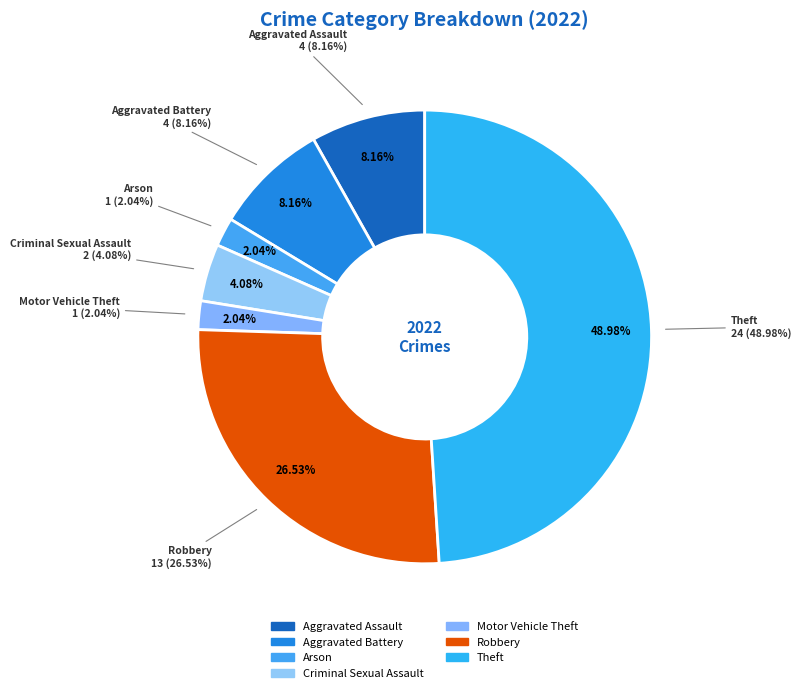

Which category has the biggest portion of the pie?

Theft